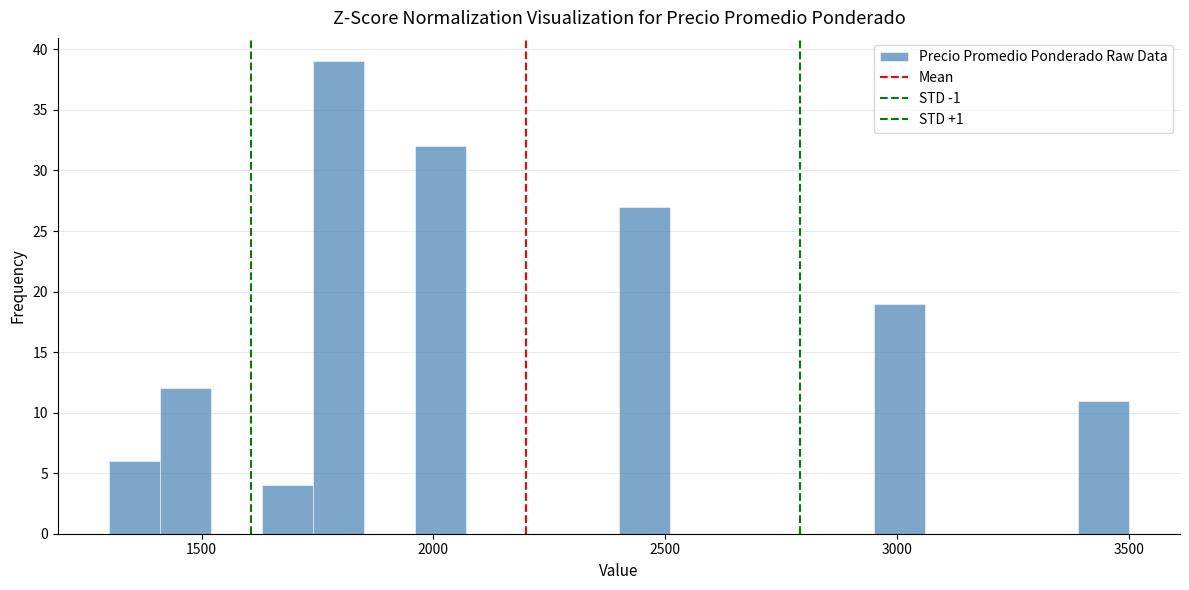

Read against the x-axis, roughly where is the centre of the tallest bar?

1800